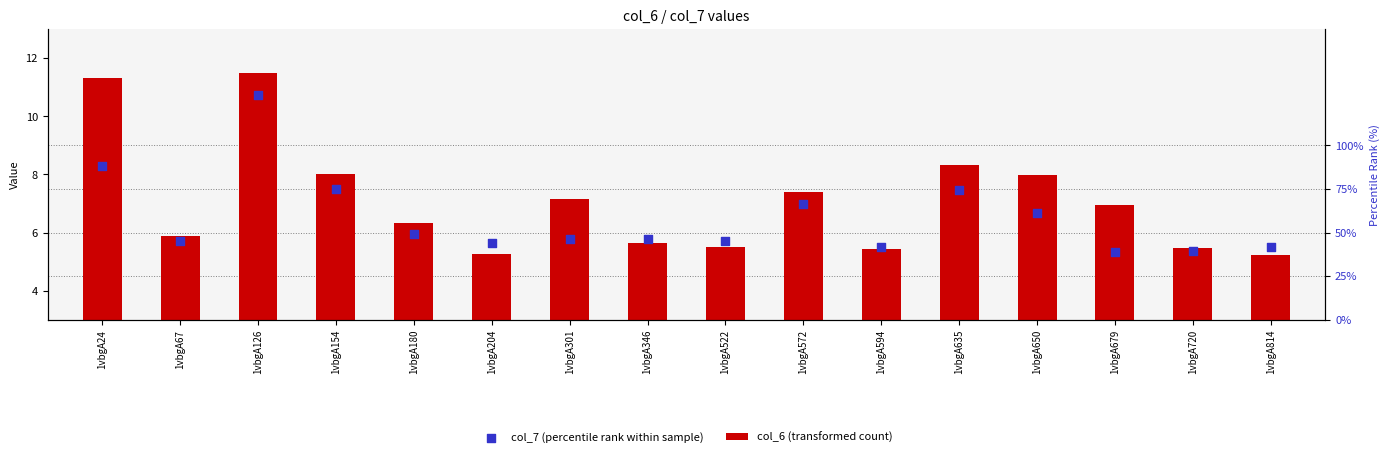

Which series has the largest total across all categories?

col_6 (transformed count)